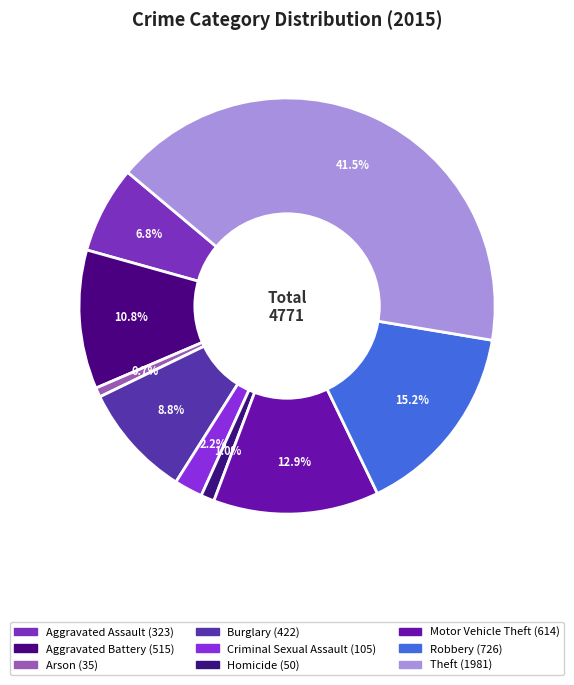

What percentage is the Aggravated Assault slice, to the nearest percent?

7%